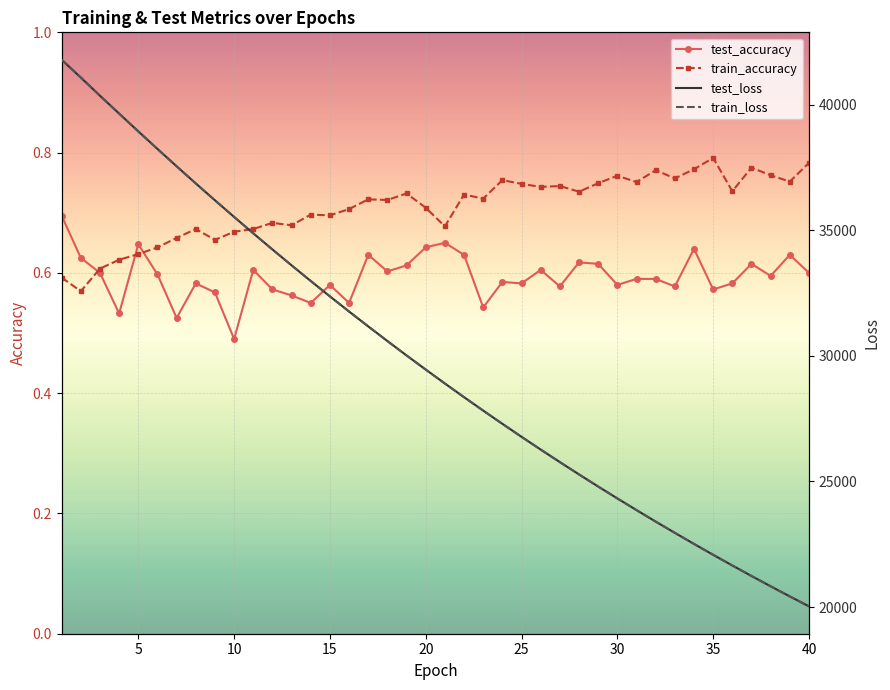

Where is the first local maximum for test_accuracy?

5